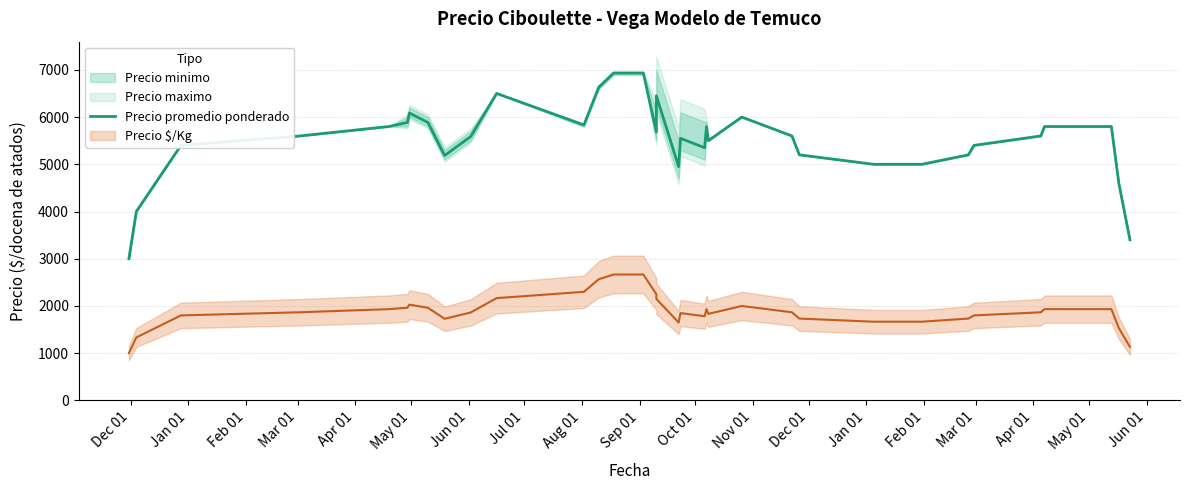

Is this an area chart (filled region under the line)?

No